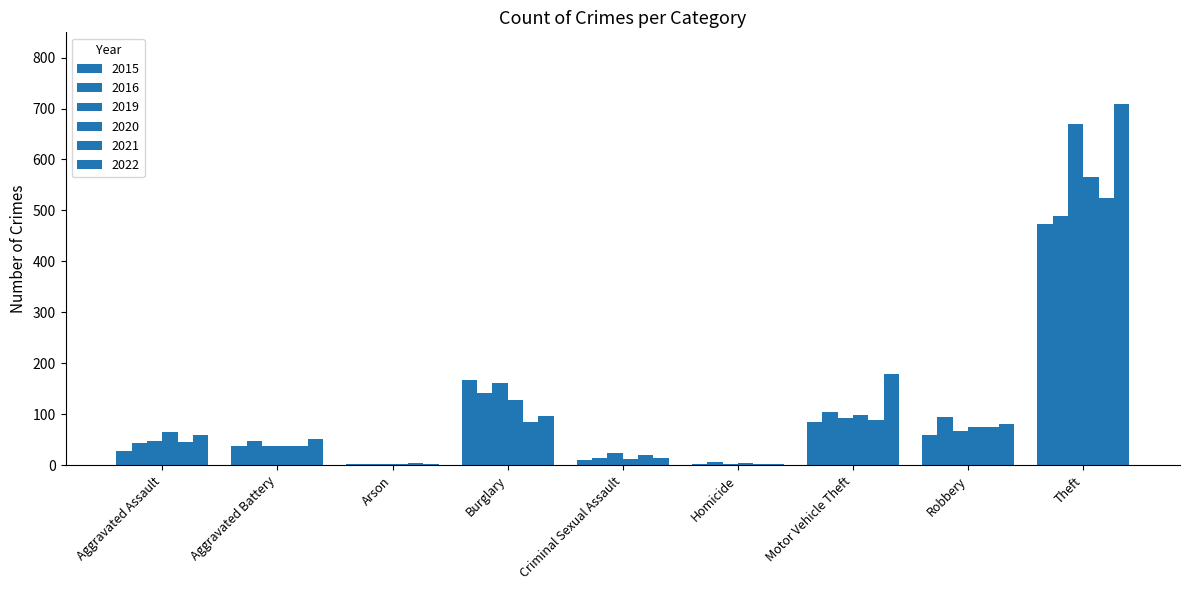

How many data points does each series have?

9